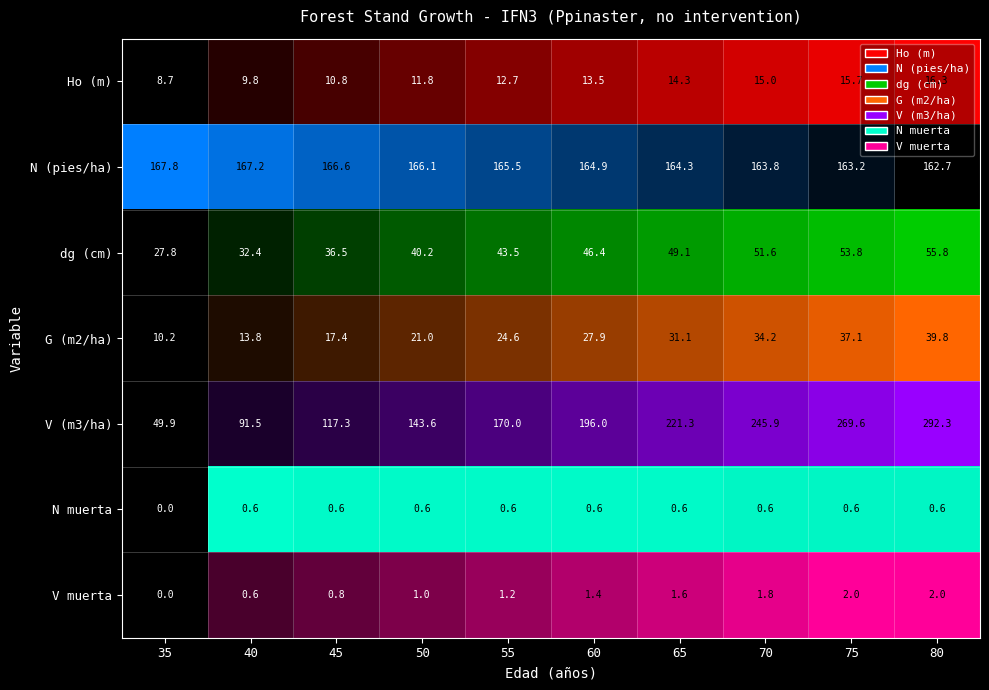

Which series has the largest total across all categories?

V (m3/ha)